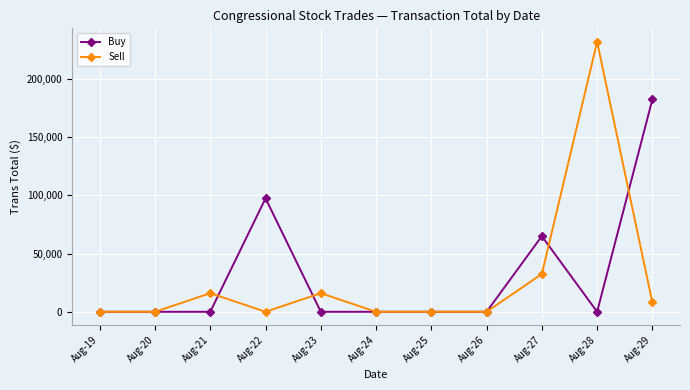

Which series ends up on top after the final intersection of Sell and Buy?

Buy